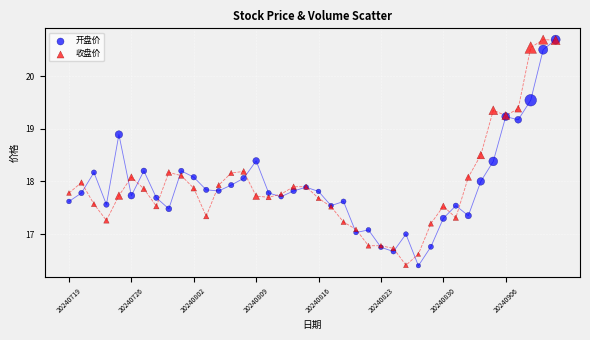

What are all the series names shown in the legend?

开盘价, 收盘价